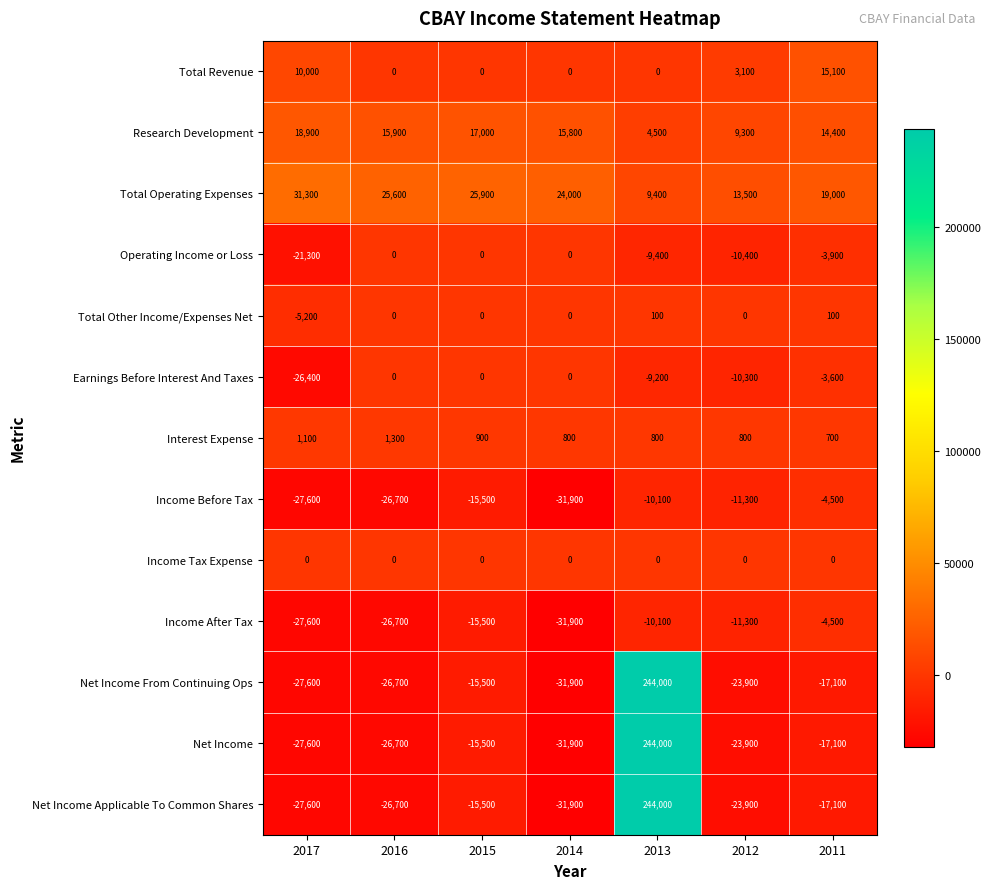

What is the difference between the highest and lowest values at 2014?

55900